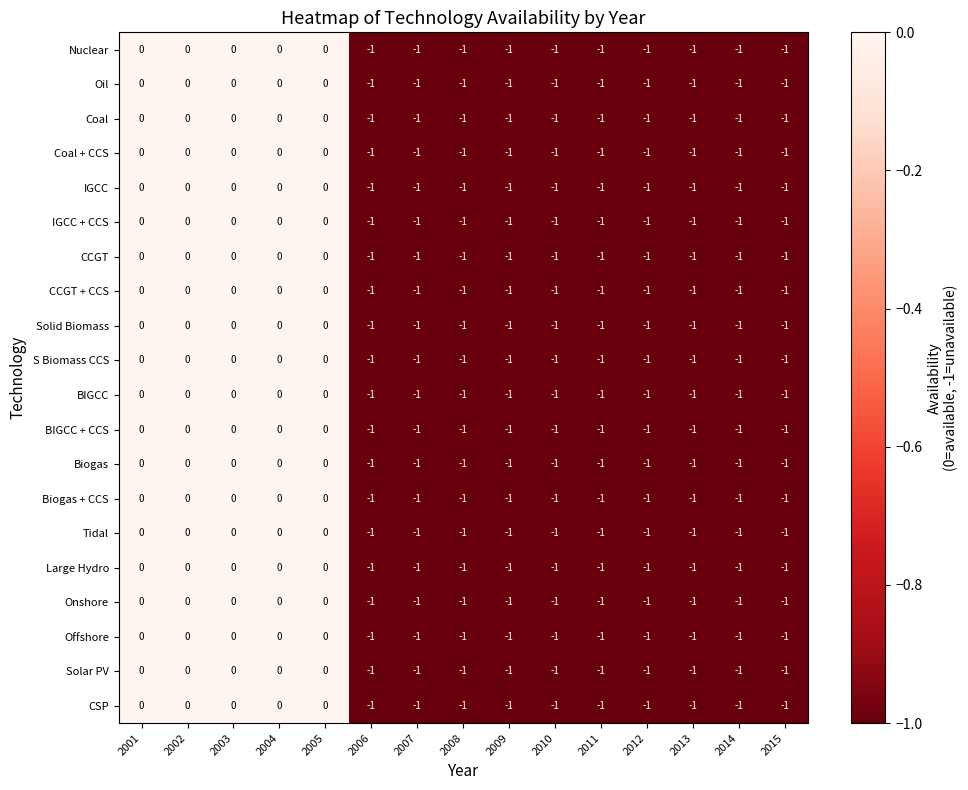

True or false: IGCC + CCS has a value of 0 at 2010.

False